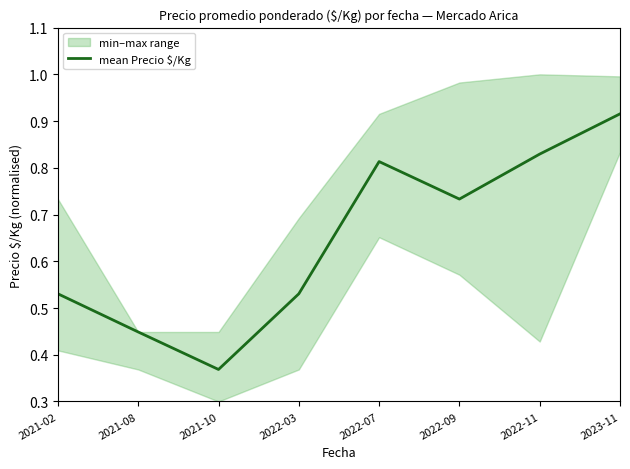

What value does the data have at 2022-11?

0.8